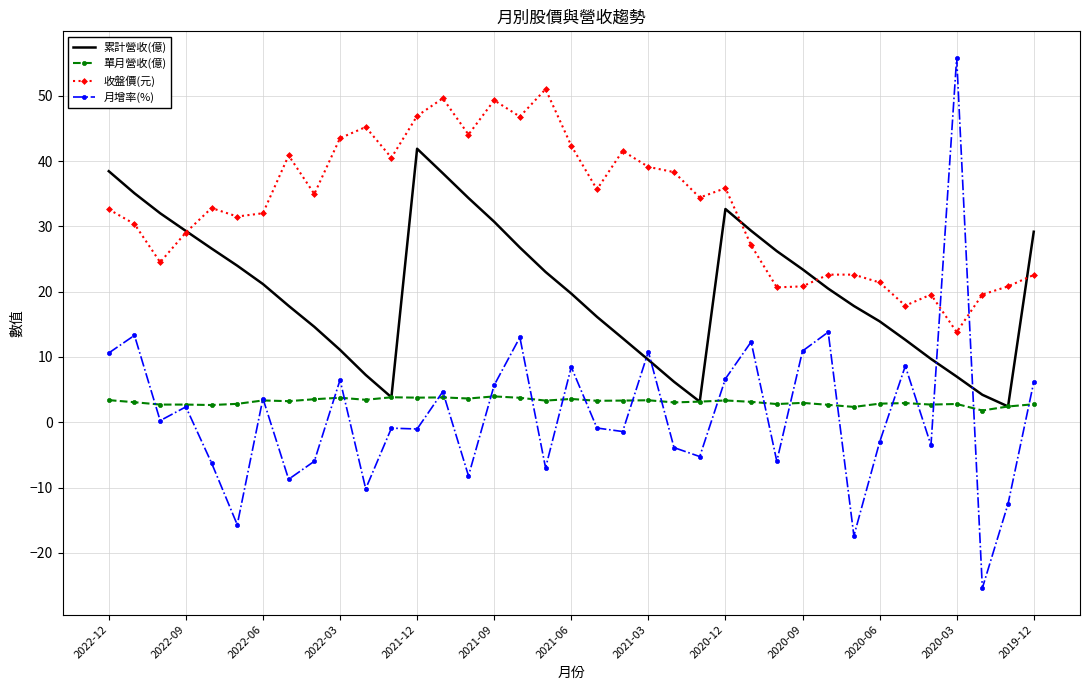

Rank the series by their maximum value, from lowest to highest.

單月營收(億), 累計營收(億), 收盤價(元), 月增率(%)